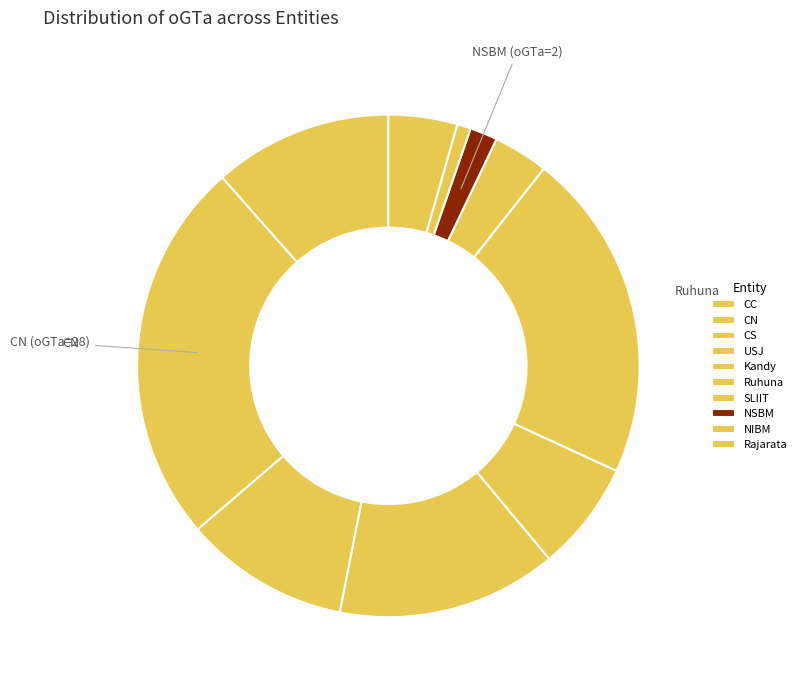

The NIBM slice represents 11% of the pie. True or false?

False